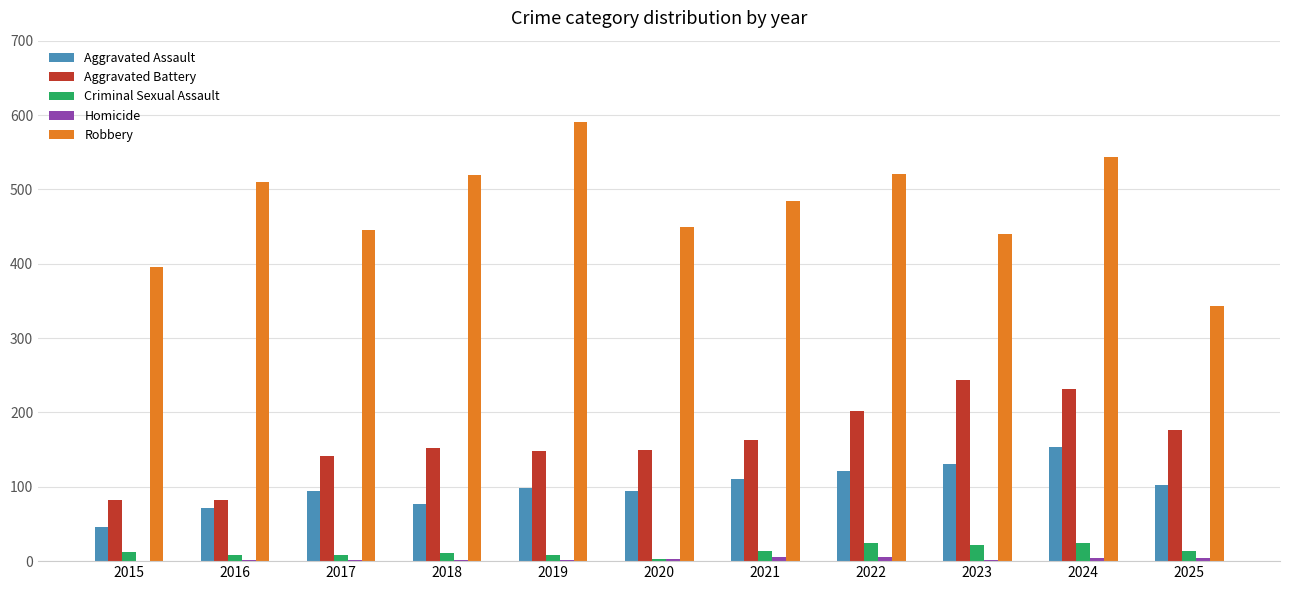

Between 2021 and 2025, which series saw the biggest shift?

Robbery